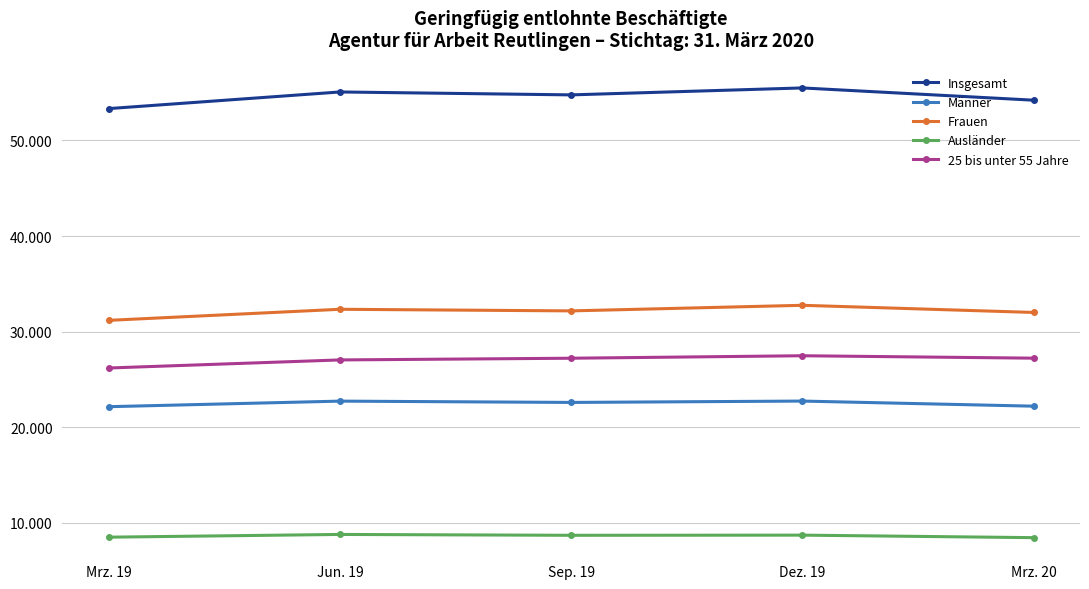

Does the chart display data point markers on the line(s)?

Yes